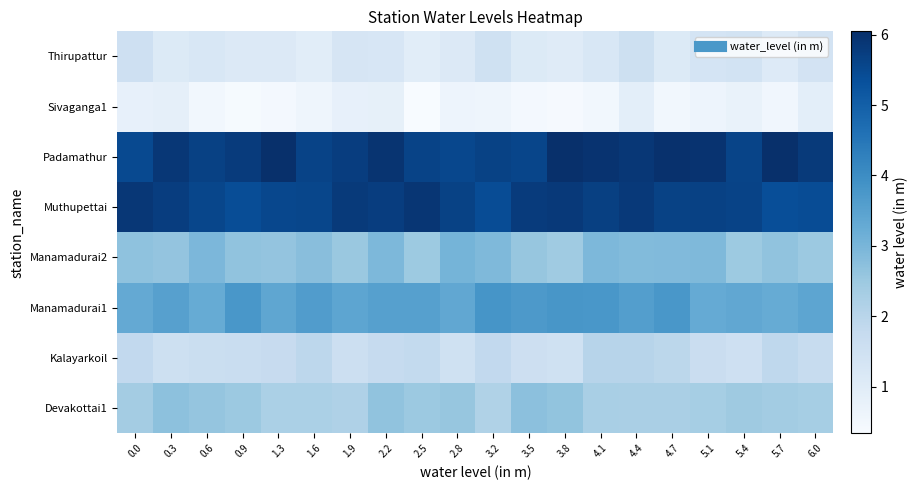

At which category is the sum across all series the highest?

4.4